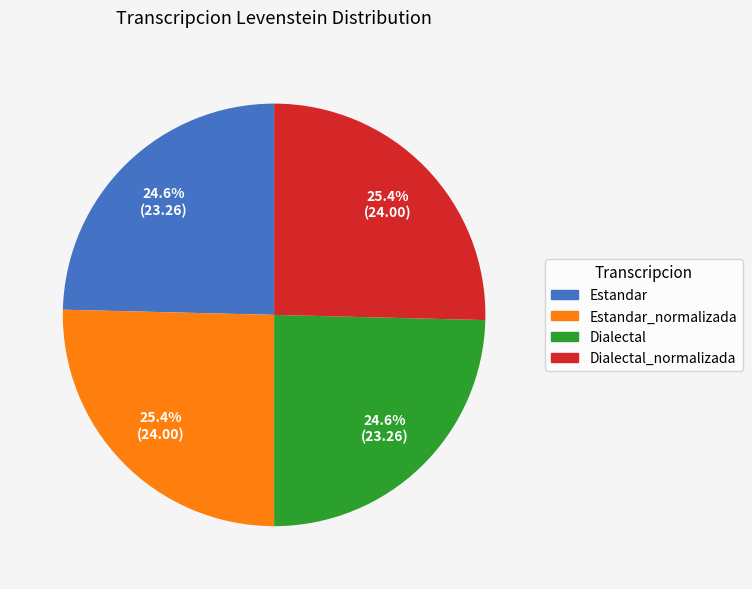

Is there any slice that represents more than half of the pie?

No